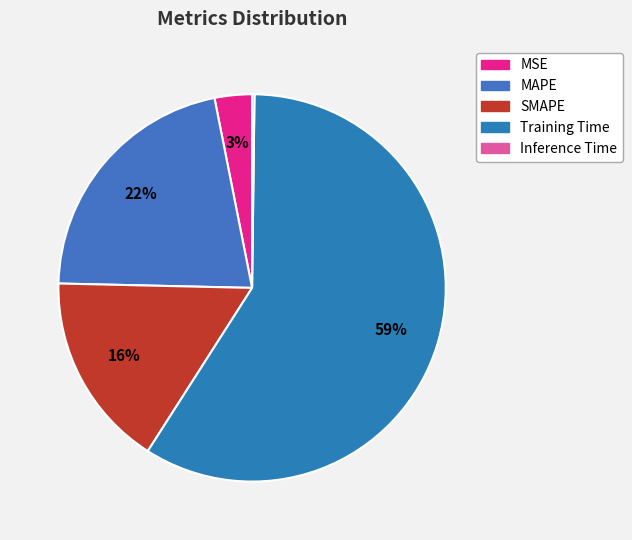

Which slice represents more than half of the pie?

Training Time